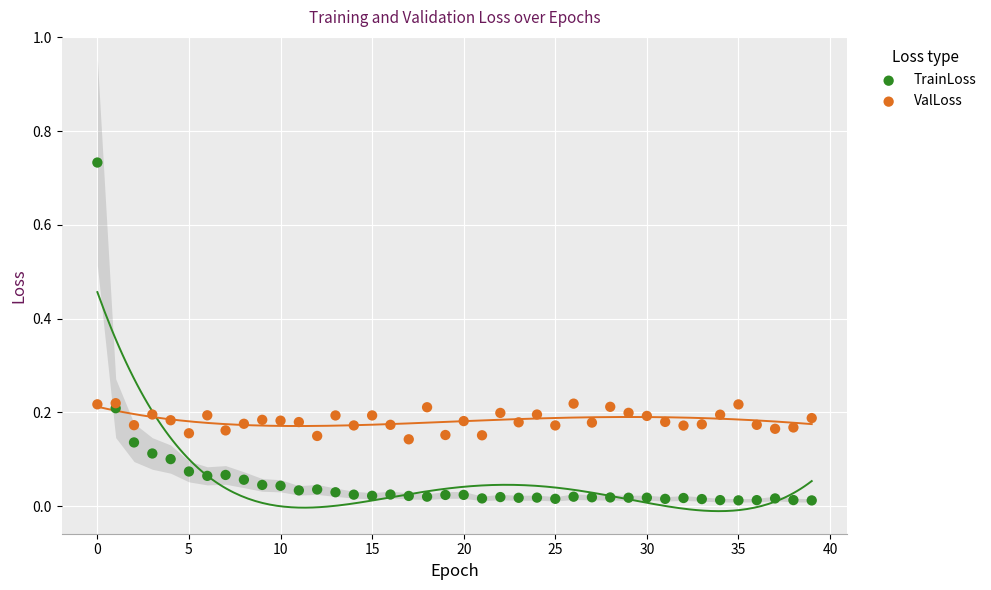

What are all the series names shown in the legend?

TrainLoss, ValLoss